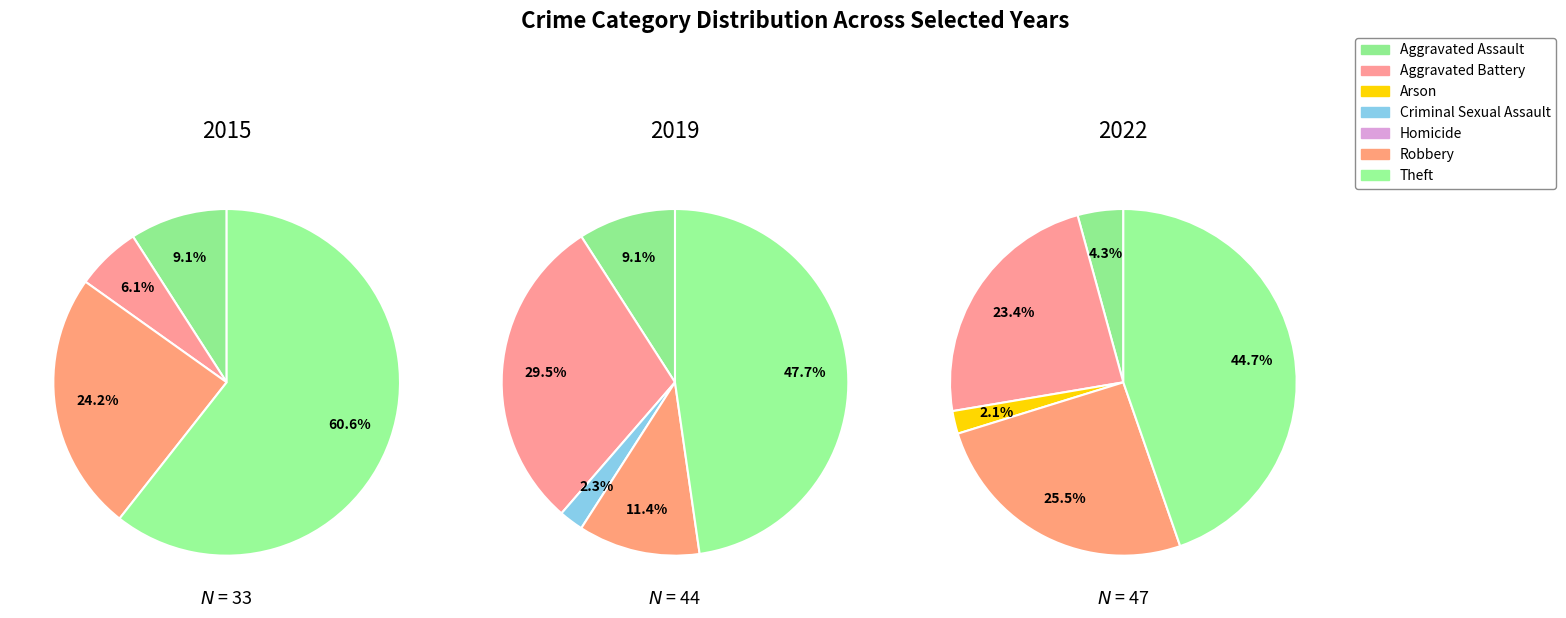

Is it true that 3 is 10% of the pie?

False